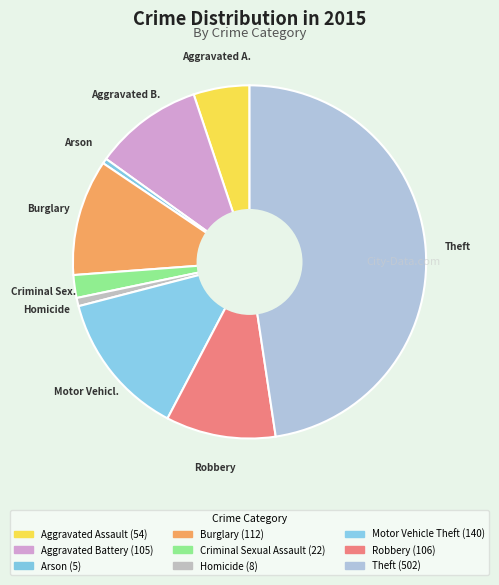

The Motor Vehicle Theft slice represents 13% of the pie. True or false?

True